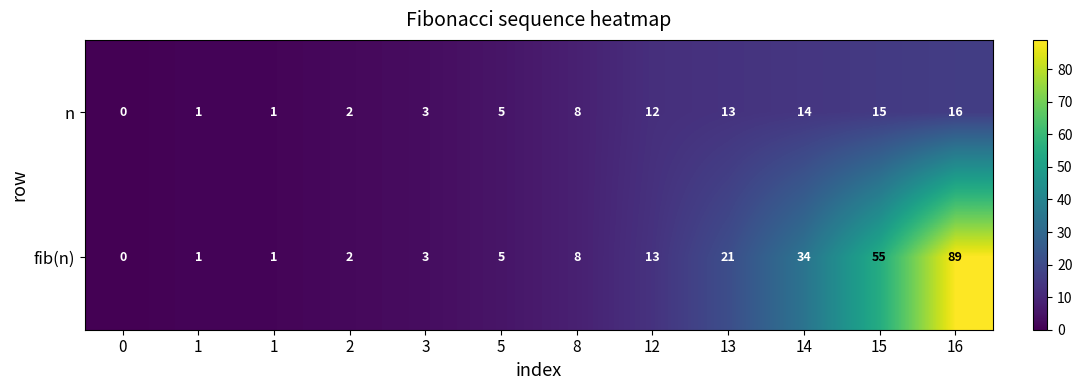

How many values in the n series are below 8?

6